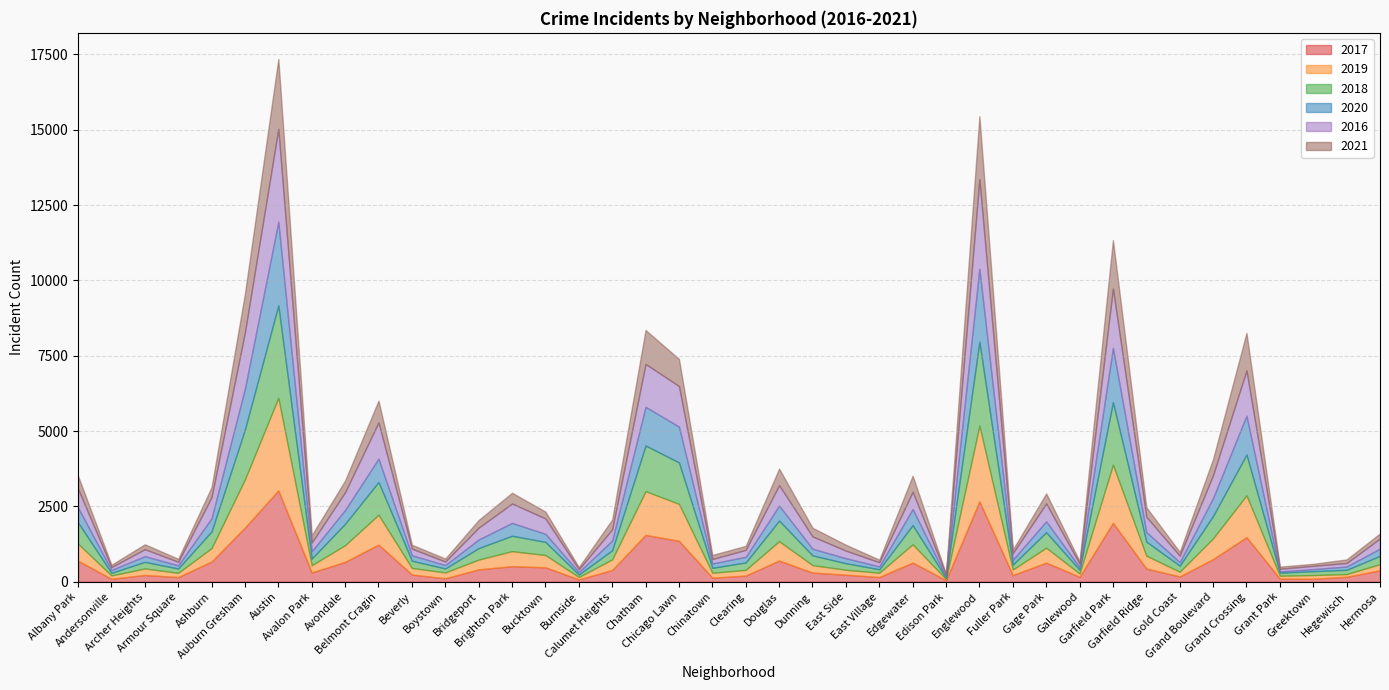

Does the chart display data point markers on the line(s)?

No